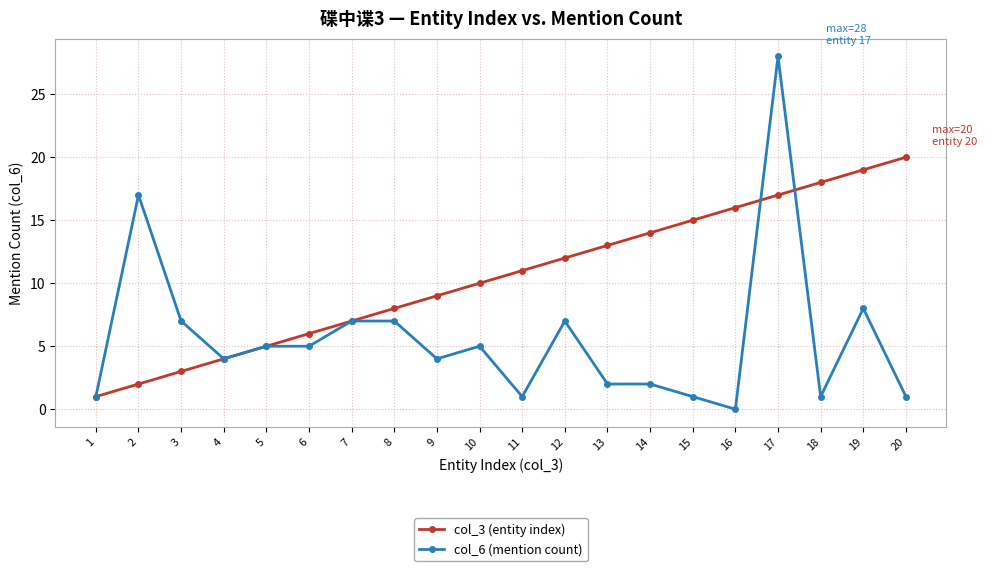

At how many categories does at least one series exceed 27?

1